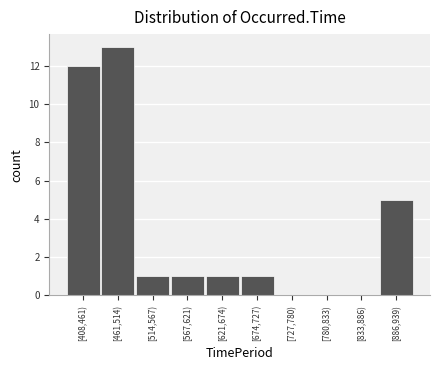

Where is the data nearest to the value 6?

[886,939)